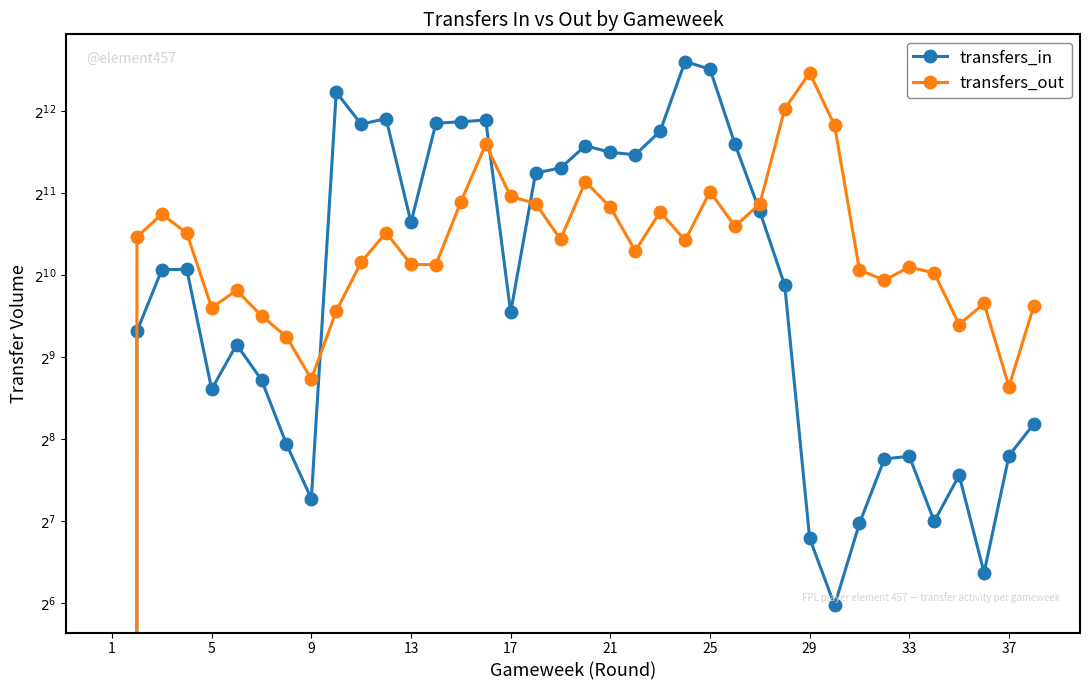

The value of transfers_in at 13 is 2284. True or false?

False